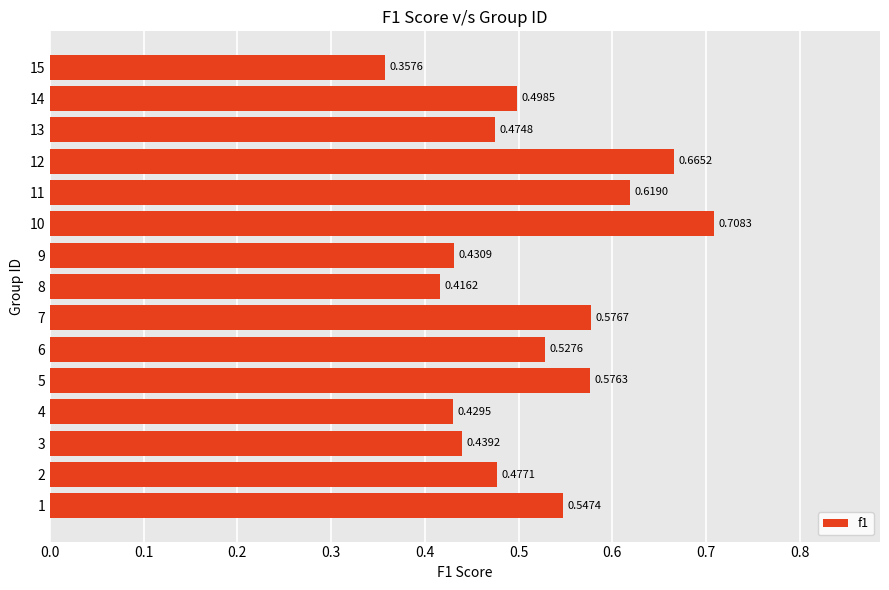

What is the difference between the maximum and second lowest values?

0.3